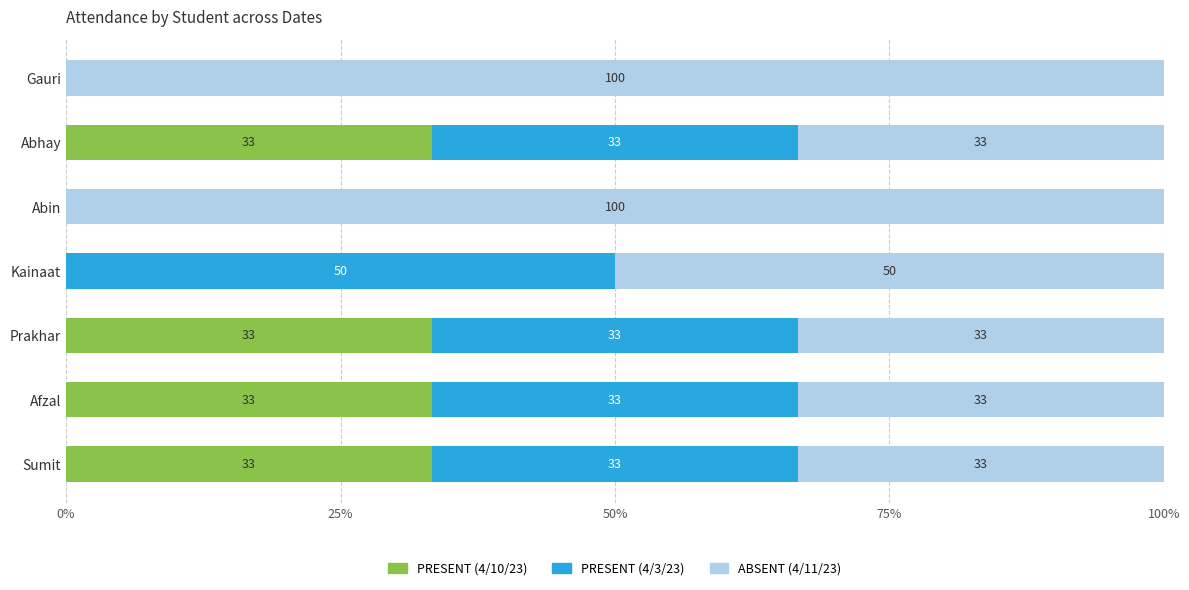

What are all the series names shown in the legend?

PRESENT (4/10/23), PRESENT (4/3/23), ABSENT (4/11/23)